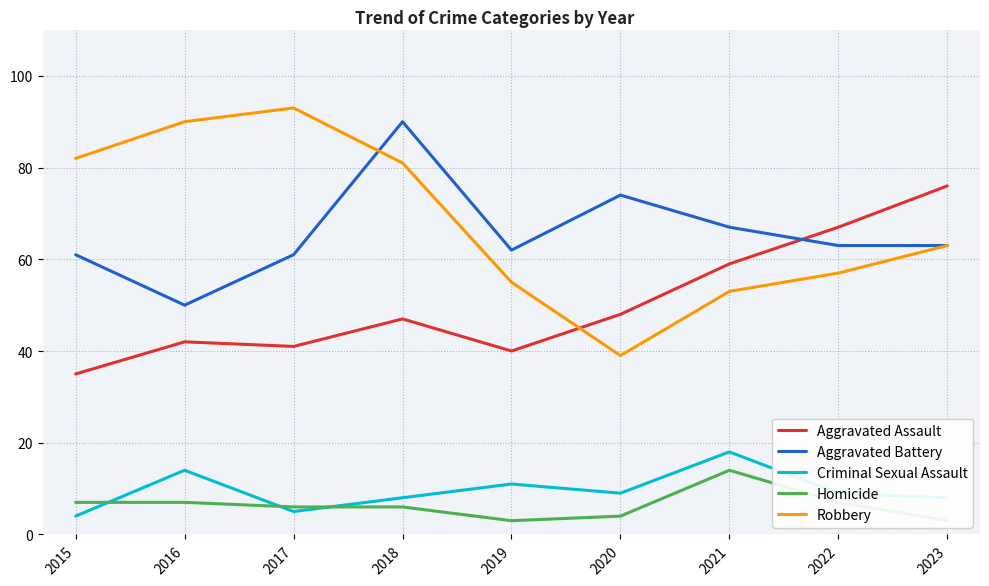

Is it true that Robbery equals 82 at 2015?

True